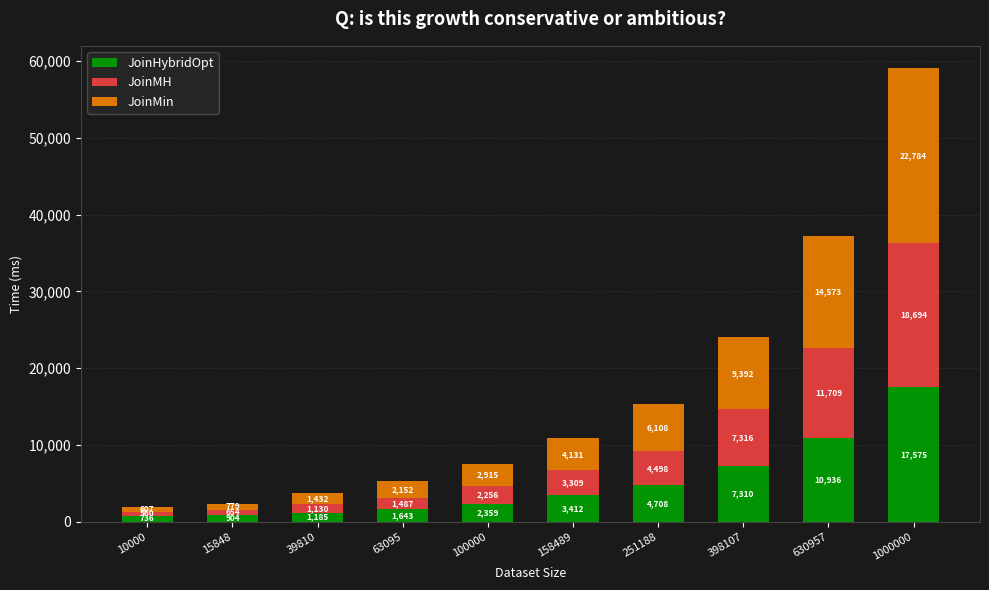

Reading left to right, what are the values for JoinHybridOpt?

736	904	1185	1643	2359	3412	4708	7310	10936	17575